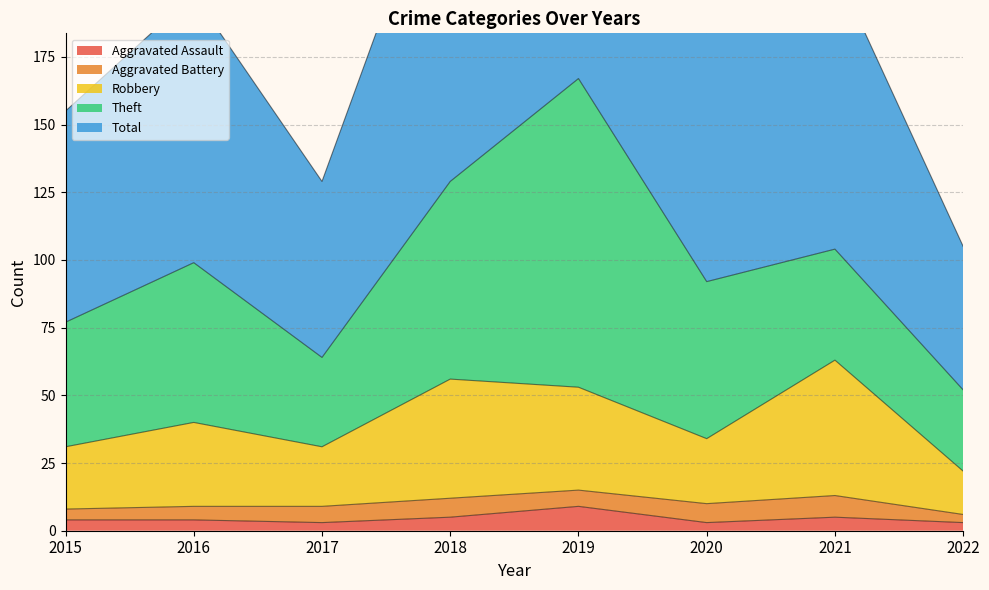

True or false: Total and Aggravated Assault intersect in this chart.

False